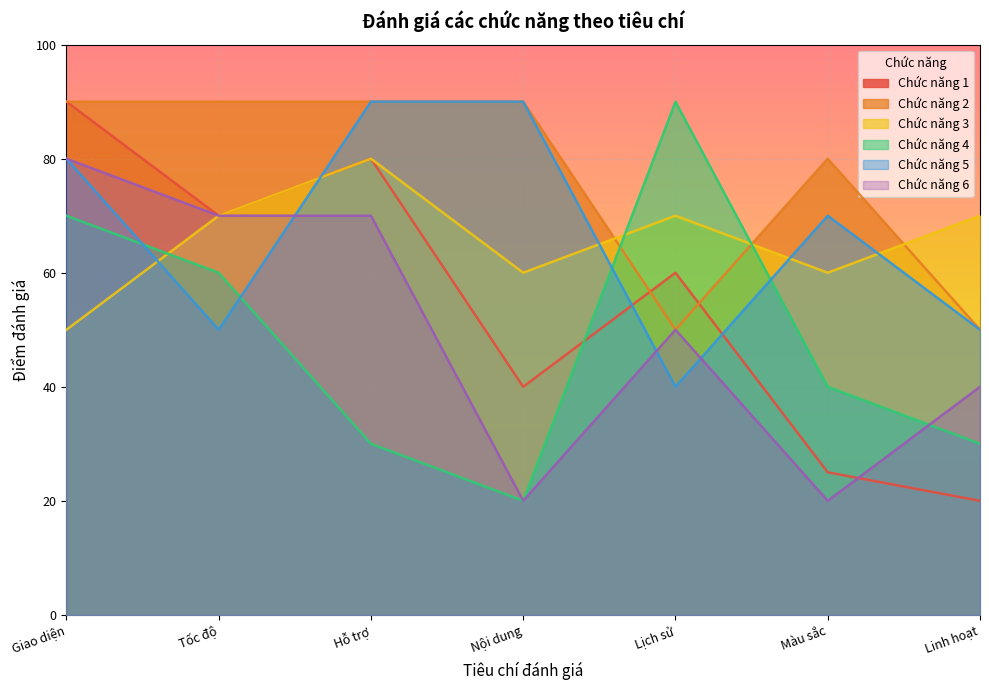

List the labels in order of Chức năng 1 value, largest first.

Giao diện, Hỗ trợ, Tốc độ, Lịch sử, Nội dung, Màu sắc, Linh hoạt